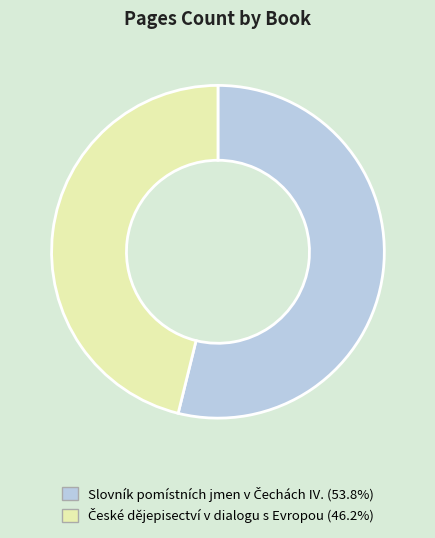

Does any single category account for the majority?

Yes